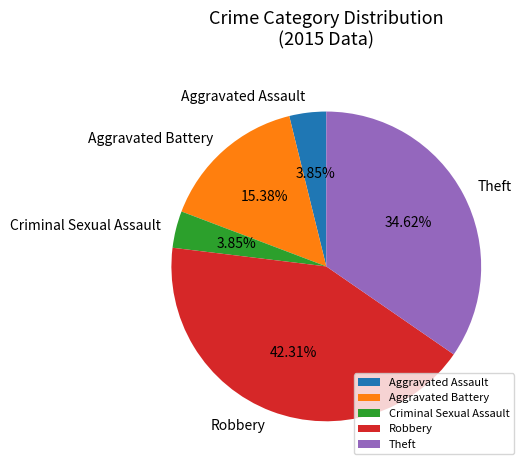

Which category has the biggest portion of the pie?

Robbery